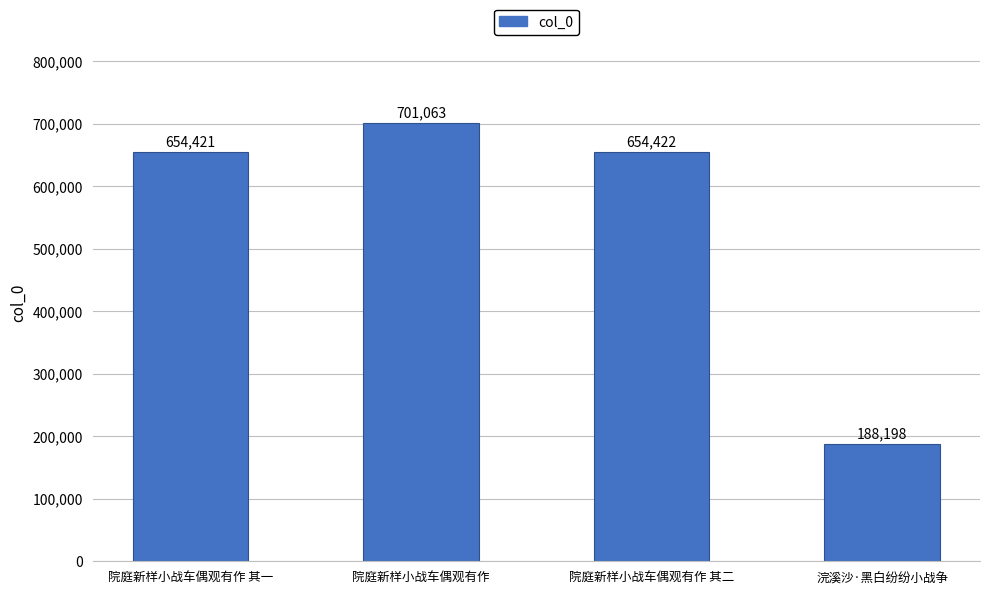

What value does the data have at 浣溪沙·黑白纷纷小战争, to the nearest 100?

188200